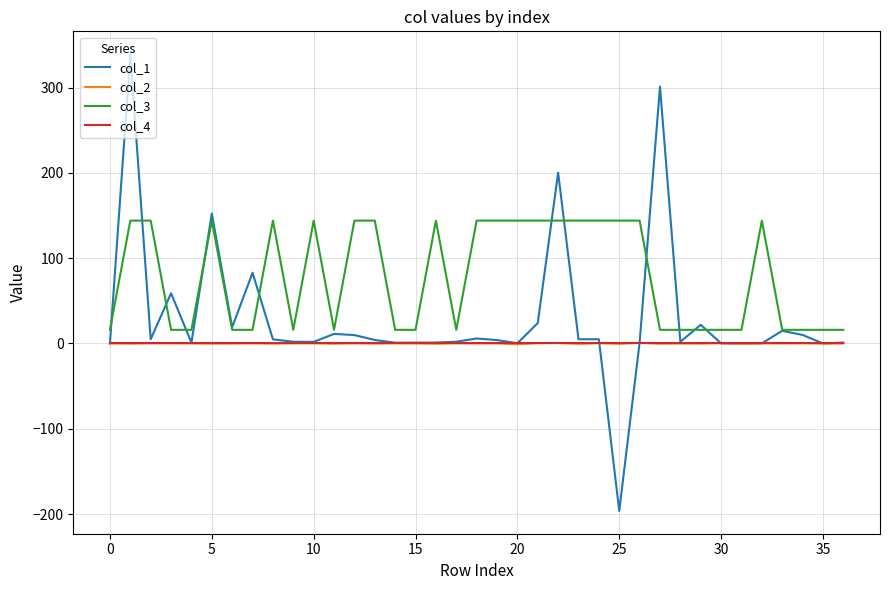

What is the difference between the second highest and minimum values in the col_1 series?

497.3